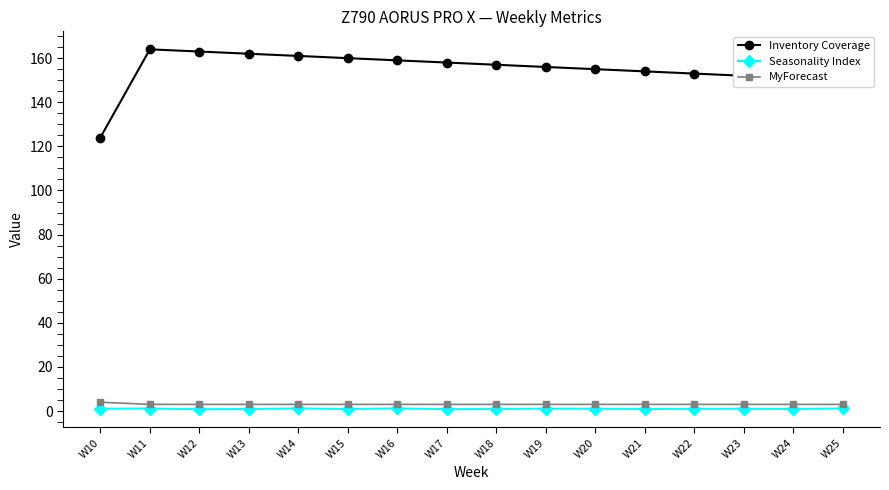

Is it true that MyForecast equals 3.0 at W12?

True